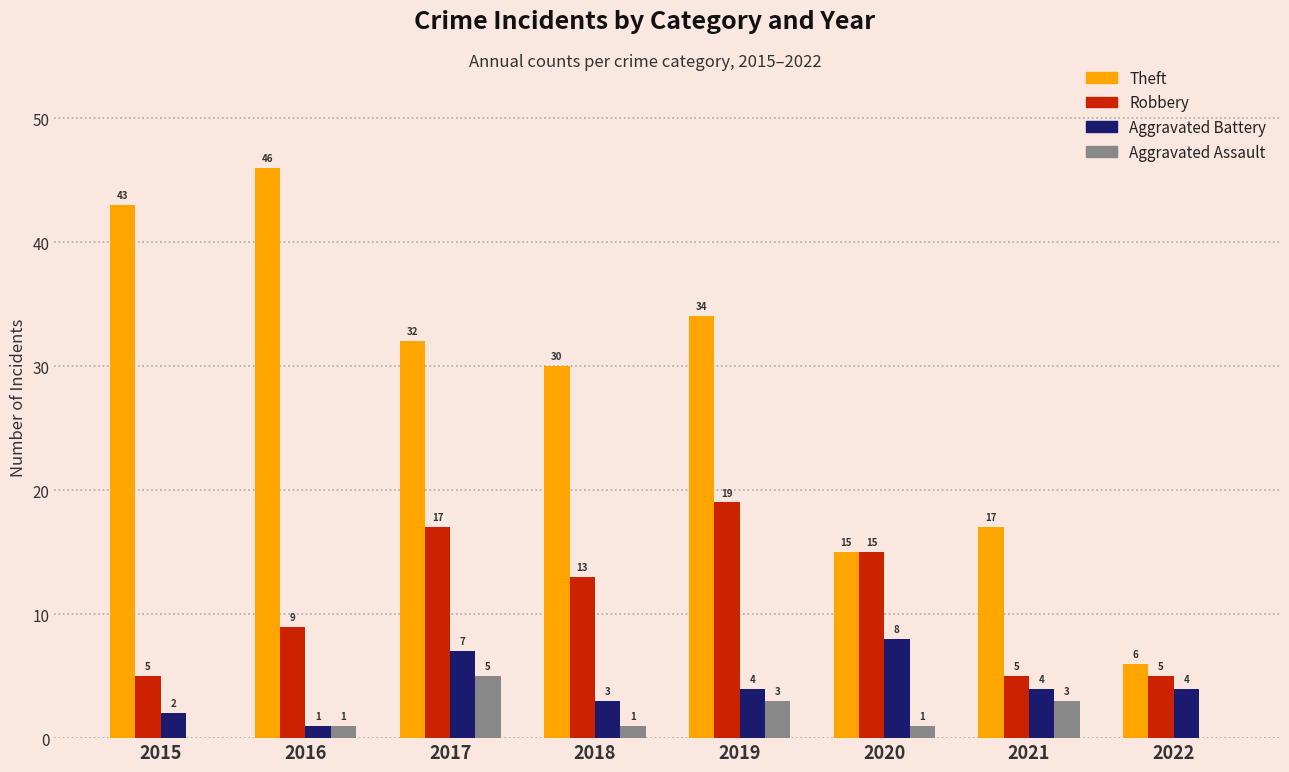

Which series has the largest range (max minus min)?

Theft